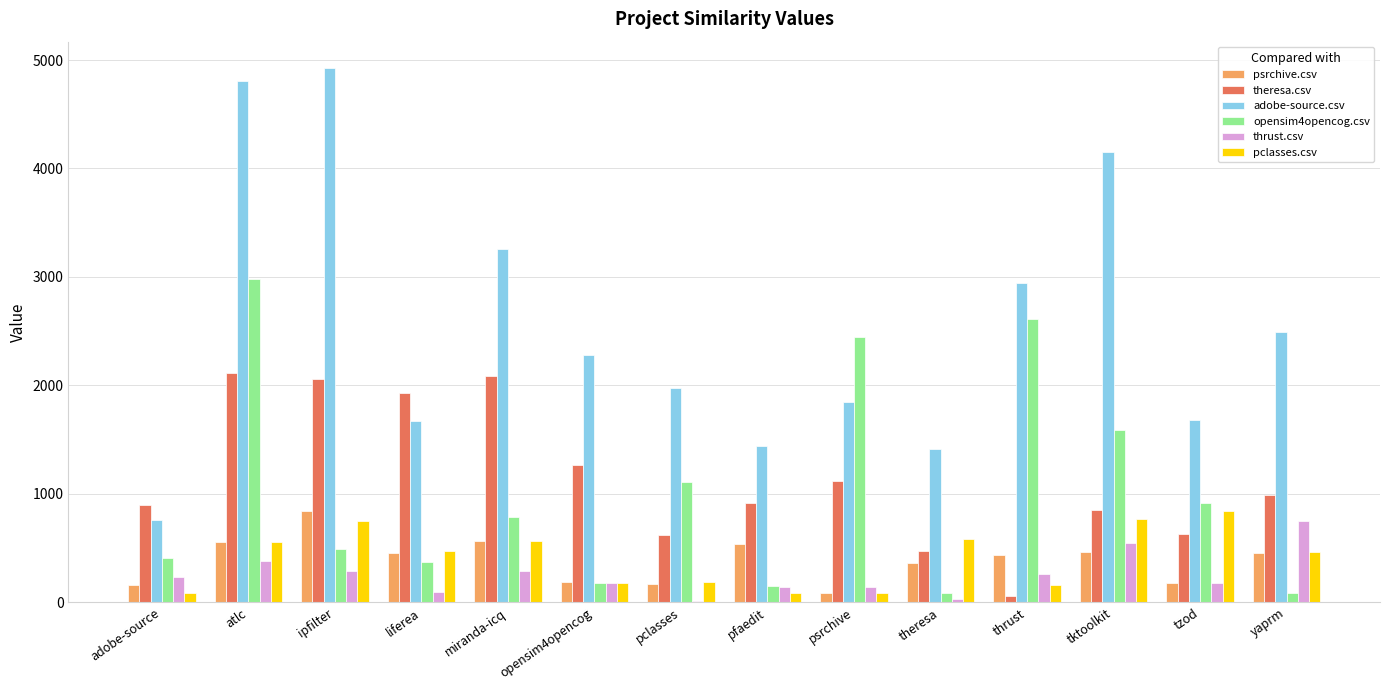

What is the highest value of the psrchive.csv series?

845.0